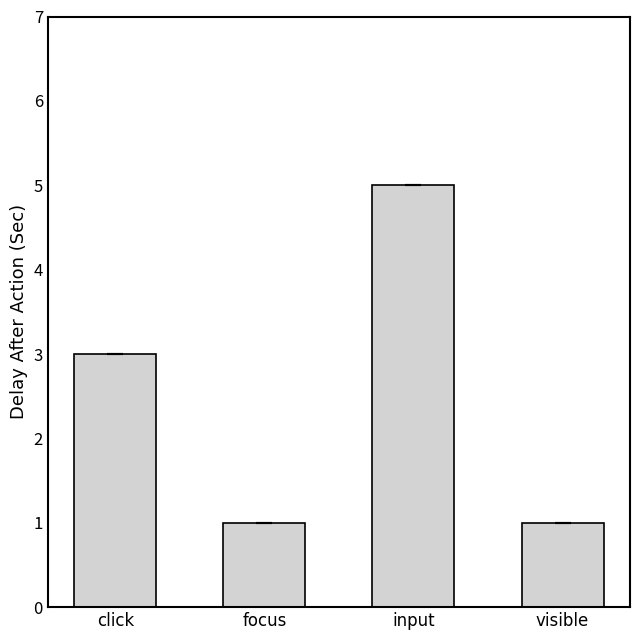

Read the value at input.

5